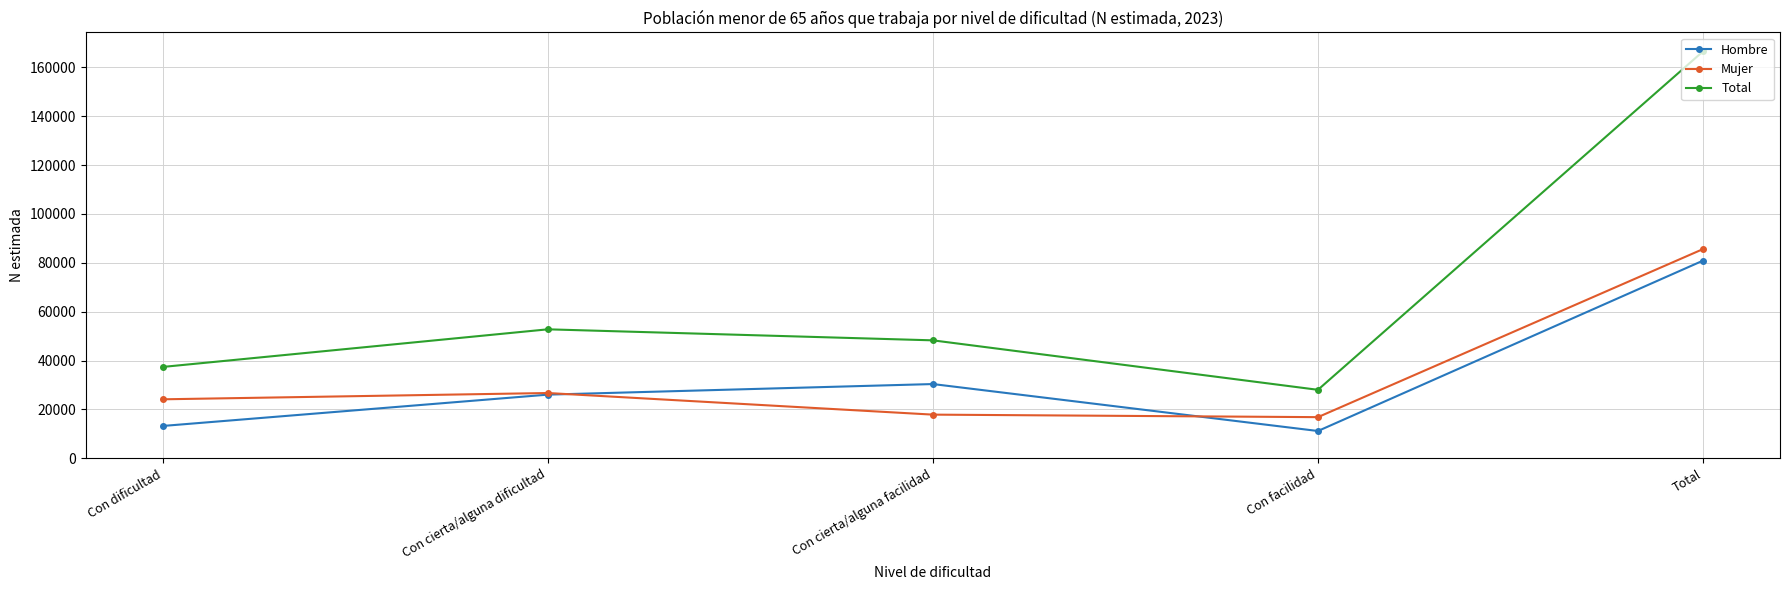

How many lines are shown in the chart?

3